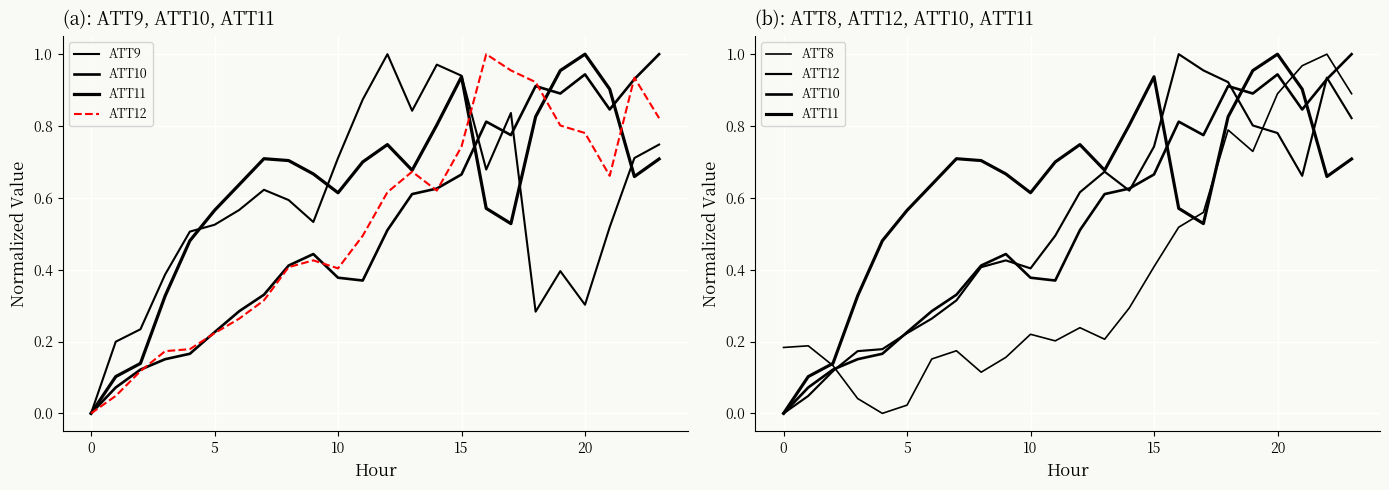

How many lines are shown in the chart?

5